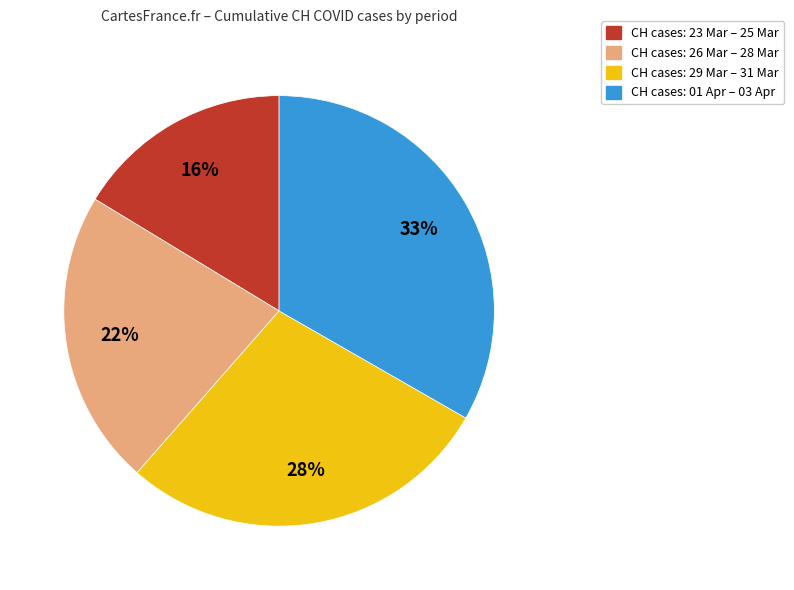

Is there a majority slice in this chart?

No